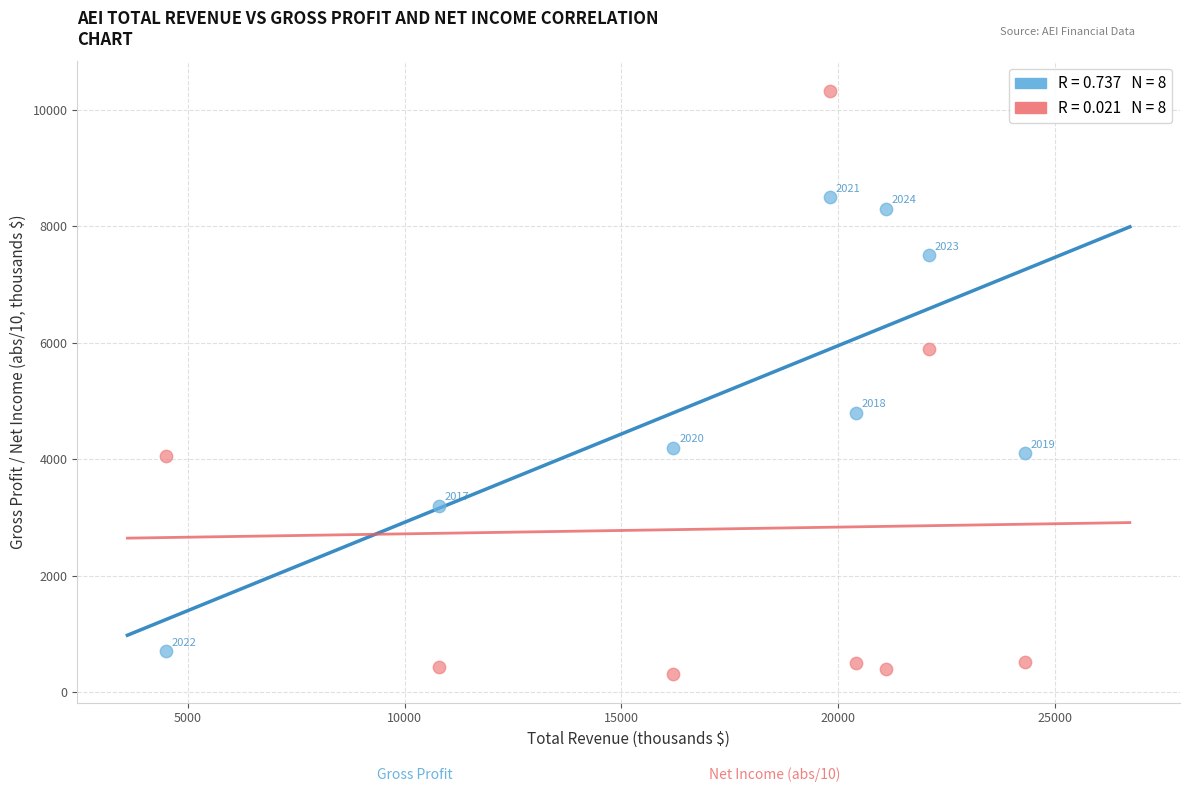

Across all series, what Y value is closest to 5325?

4800